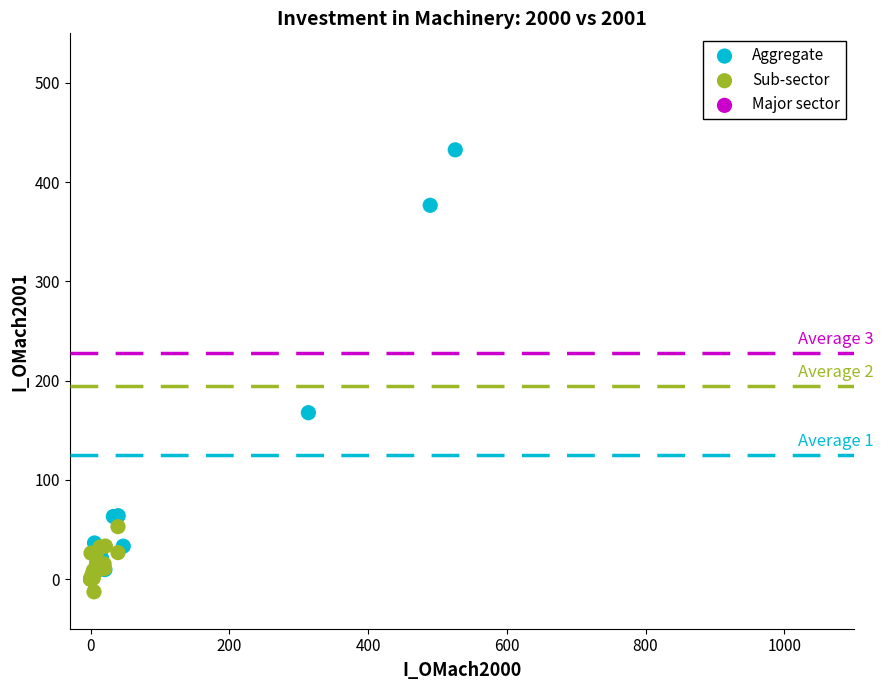

Which series reaches the maximum Y coordinate?

Aggregate